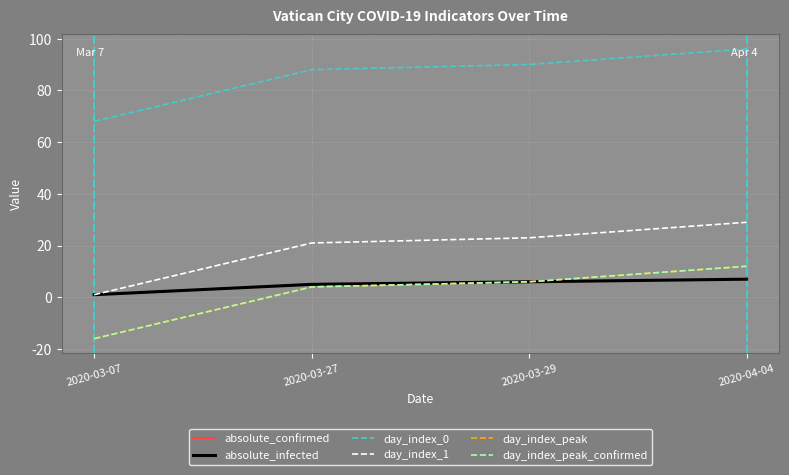

At which label is day_index_0 closest to 82?

2020-03-27